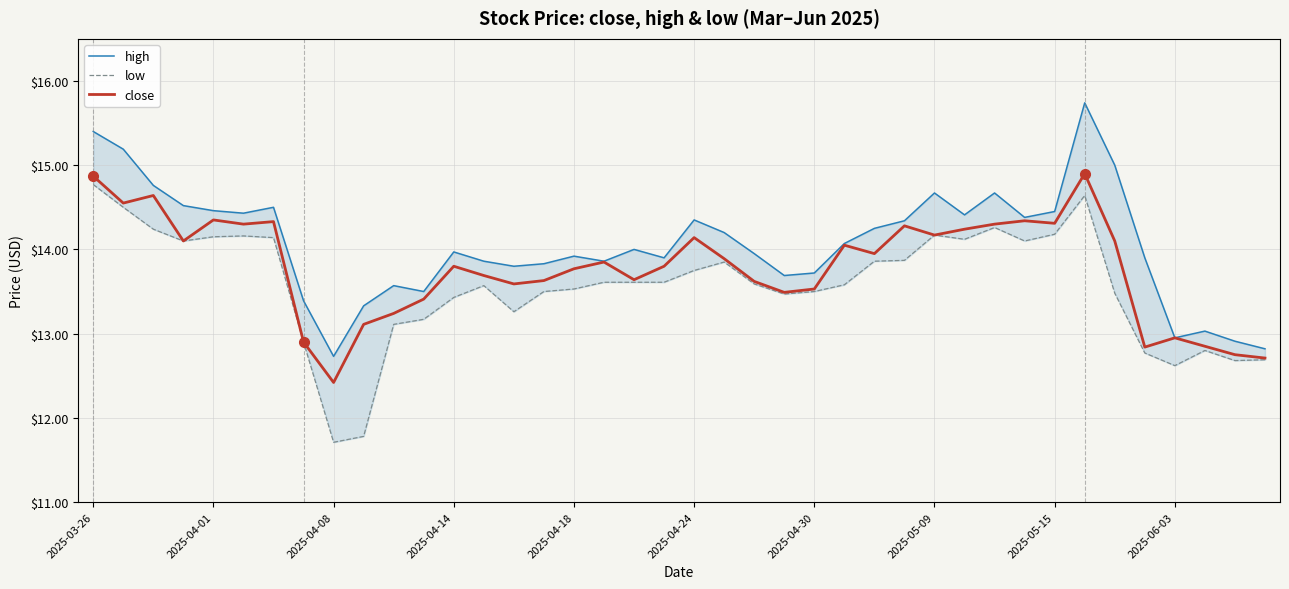

What is the sum of the close values at 11 and 18?

27.1